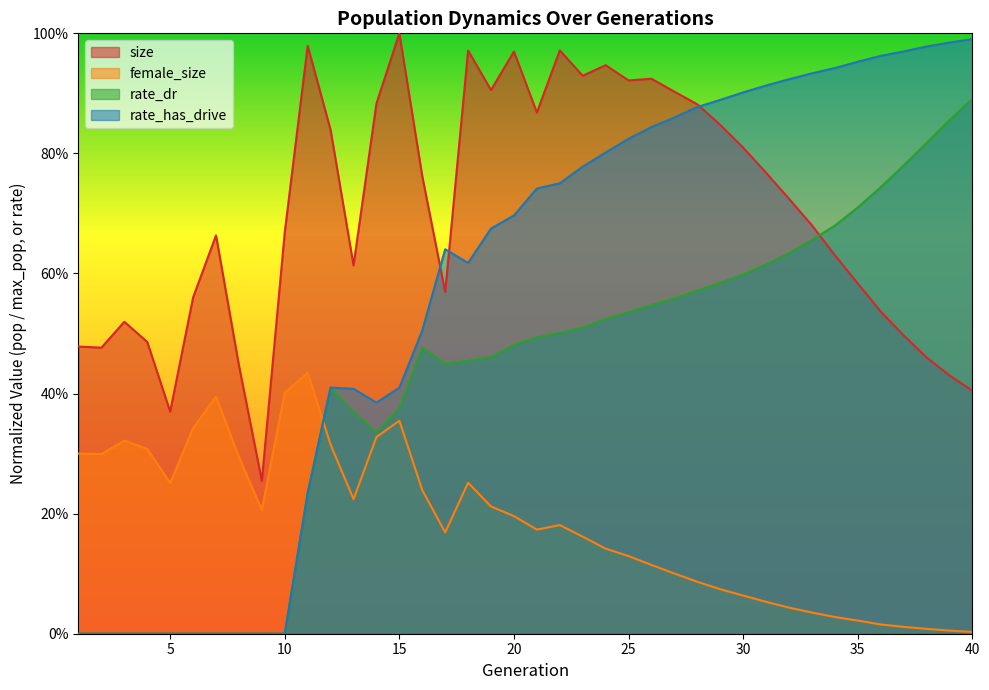

What is the greatest value displayed?

1.0